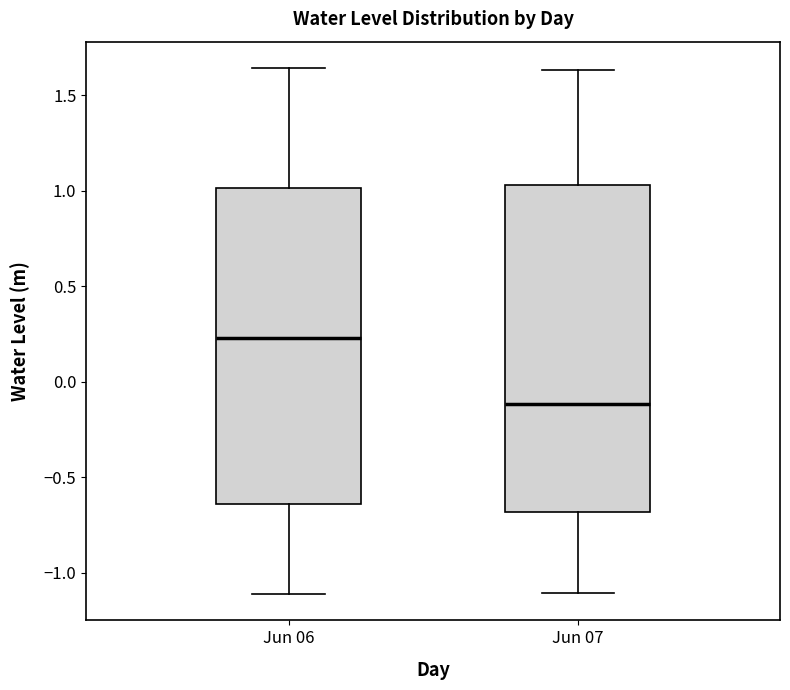

Which box is the tallest, from its lower edge to its upper edge?

Jun 07